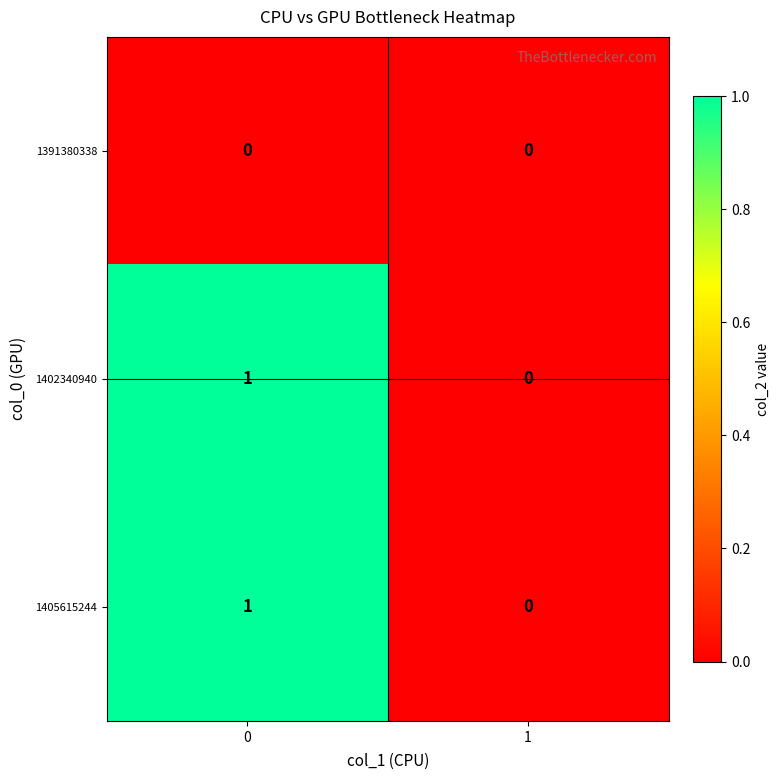

Reading left to right, list all the values displayed in this chart.

1391380338: 0	0
1402340940: 1	0
1405615244: 1	0